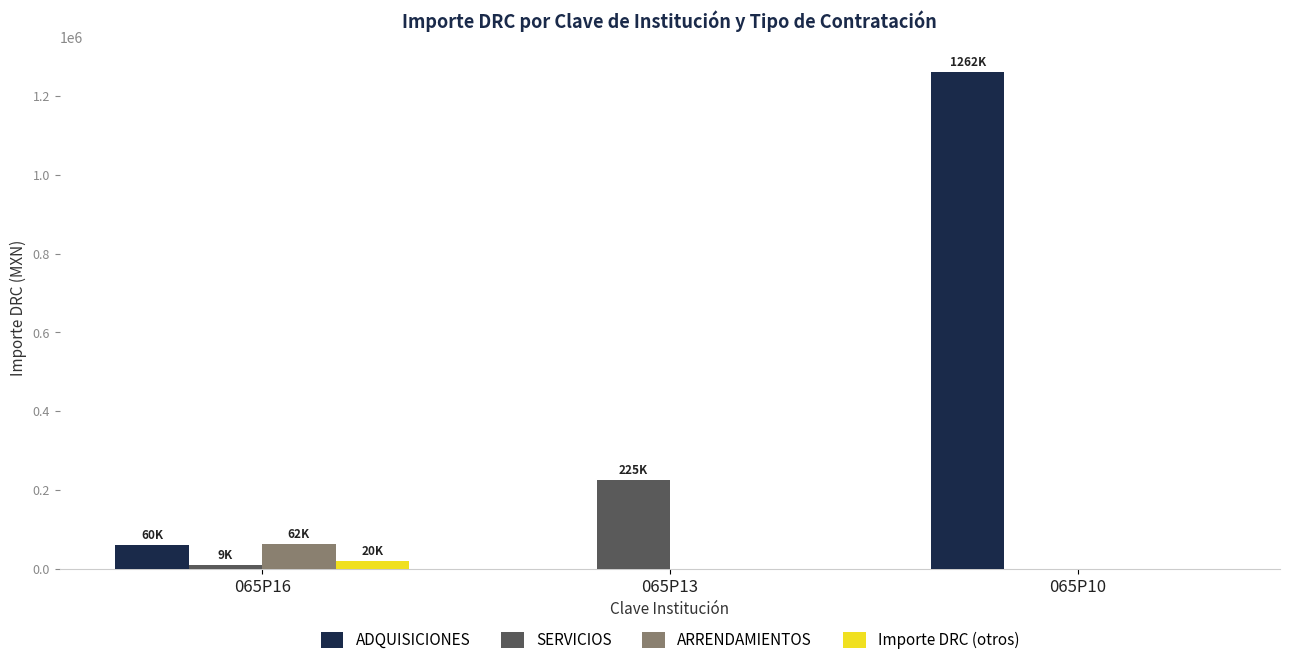

What is the sum of all Importe DRC (otros) values?

20090.4